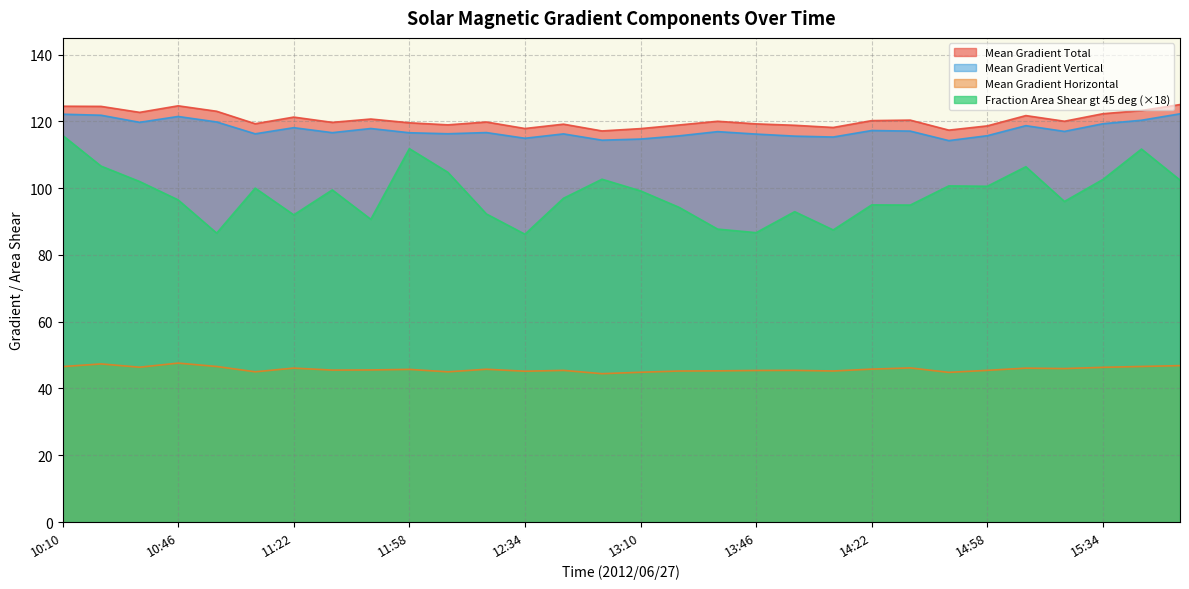

Which series has the widest spread of values?

Fraction Area Shear gt 45 deg (×18)